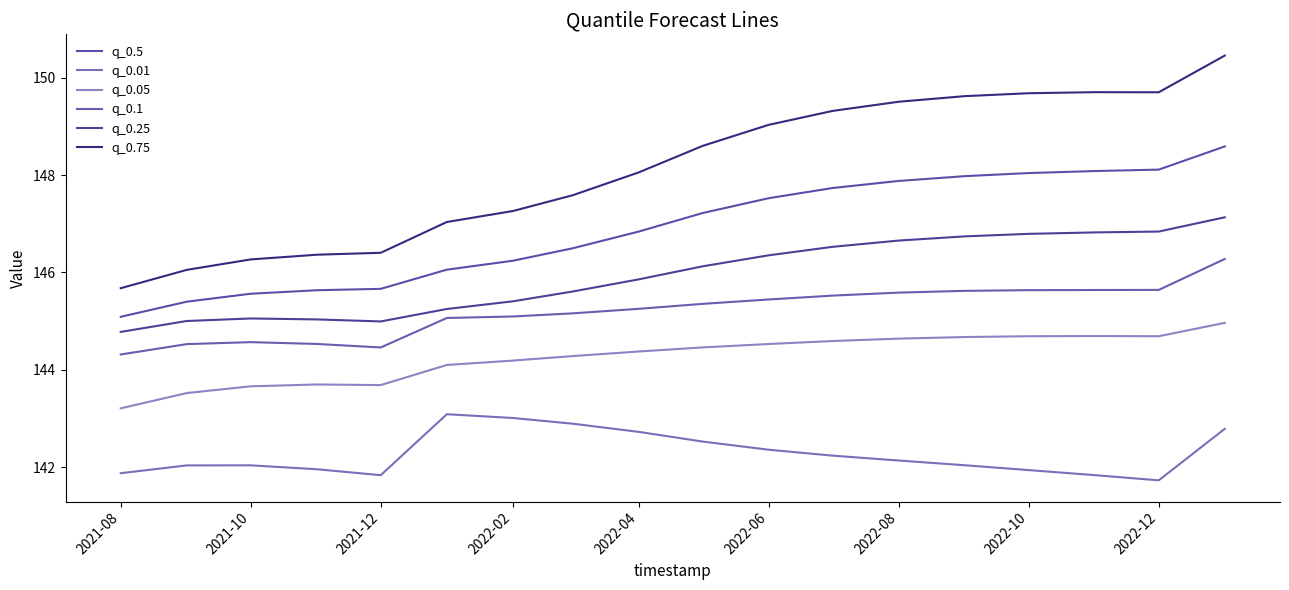

Reading left to right, what are all the values shown in this chart?

q_0.5: 145.1	145.4	145.6	145.6	145.7	146.1	146.2	146.5	146.8	147.2	147.5	147.7	147.9	148.0	148.0	148.1	148.1	148.6
q_0.01: 141.9	142.0	142.0	142.0	141.8	143.1	143.0	142.9	142.7	142.5	142.4	142.2	142.1	142.0	141.9	141.8	141.7	142.8
q_0.05: 143.2	143.5	143.7	143.7	143.7	144.1	144.2	144.3	144.4	144.5	144.5	144.6	144.6	144.7	144.7	144.7	144.7	145.0
q_0.1: 144.3	144.5	144.6	144.5	144.5	145.1	145.1	145.2	145.3	145.4	145.4	145.5	145.6	145.6	145.6	145.6	145.6	146.3
q_0.25: 144.8	145.0	145.1	145.0	145.0	145.2	145.4	145.6	145.9	146.1	146.4	146.5	146.7	146.7	146.8	146.8	146.8	147.1
q_0.75: 145.7	146.1	146.3	146.4	146.4	147.0	147.3	147.6	148.1	148.6	149.0	149.3	149.5	149.6	149.7	149.7	149.7	150.5